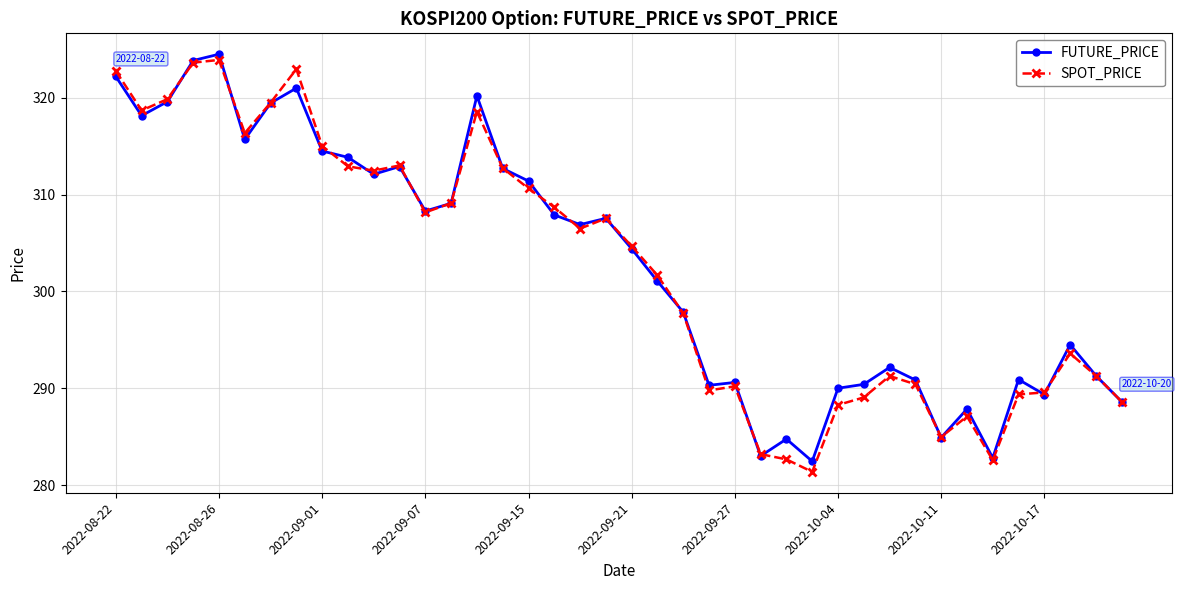

True or false: FUTURE_PRICE has more than 2 interior local peaks.

True